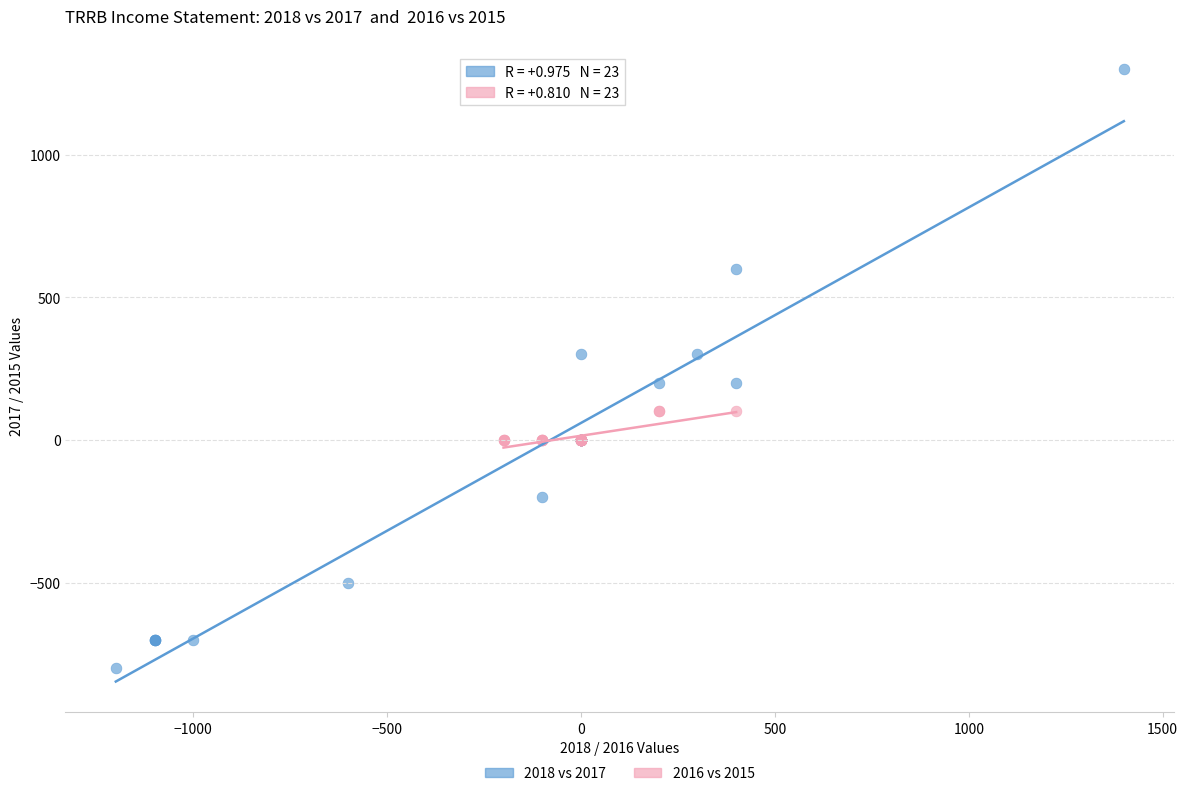

Which series has the largest Y range (max minus min)?

2018 vs 2017